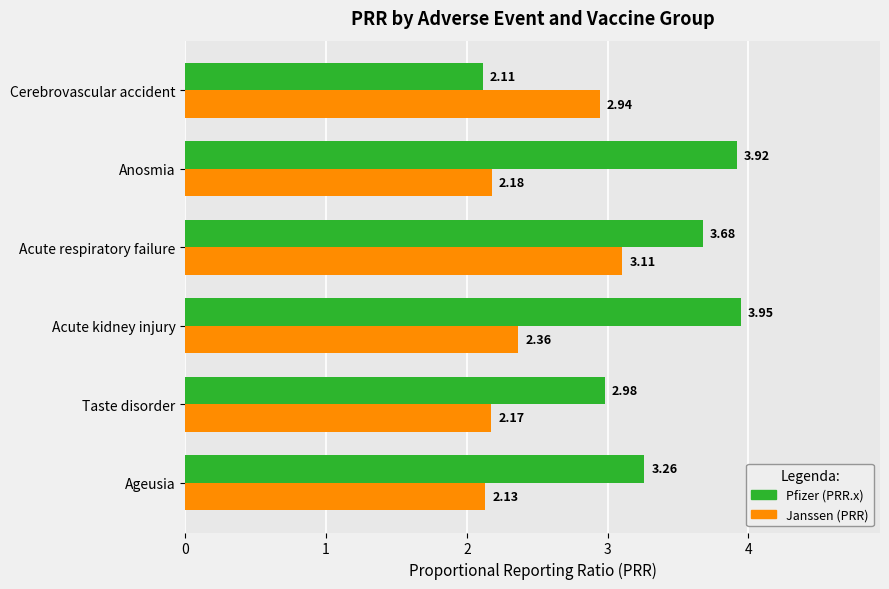

At which label does Pfizer (PRR.x) reach its peak?

Acute kidney injury